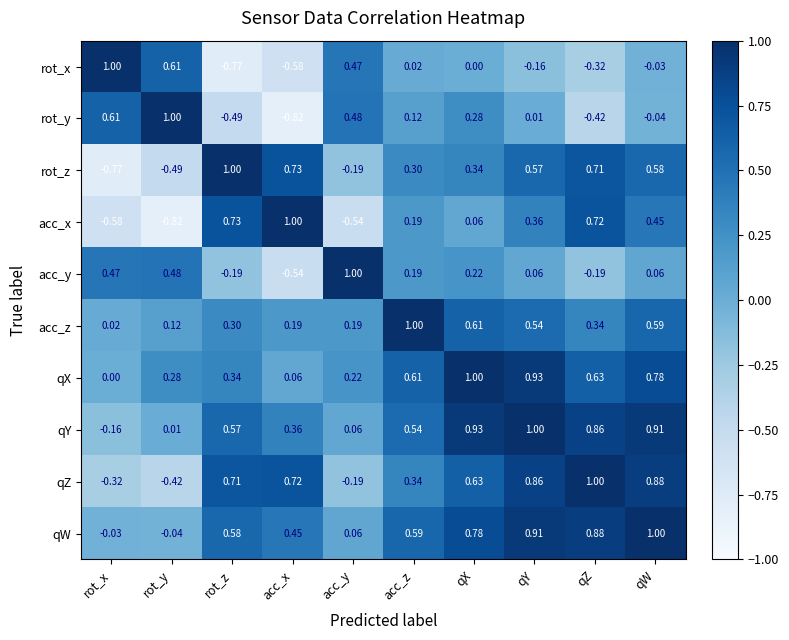

Between rot_y and qX, which series saw the biggest shift?

qZ